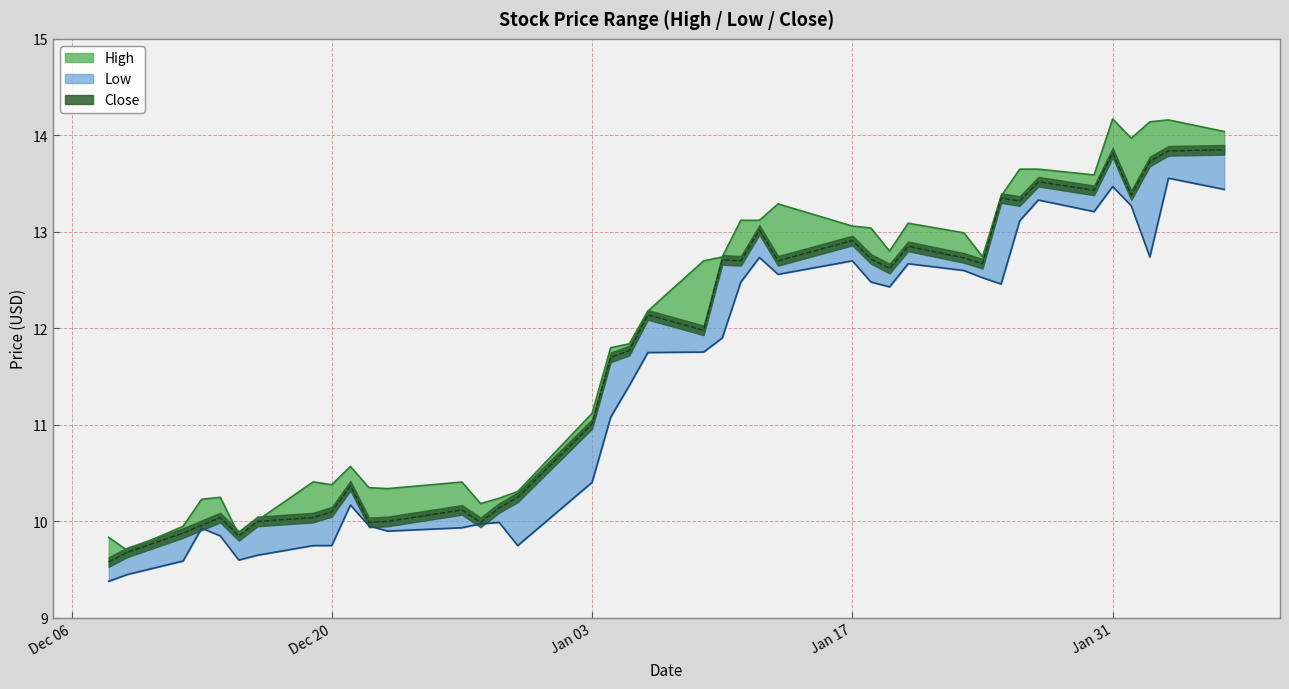

True or false: Low and High intersect in this chart.

False